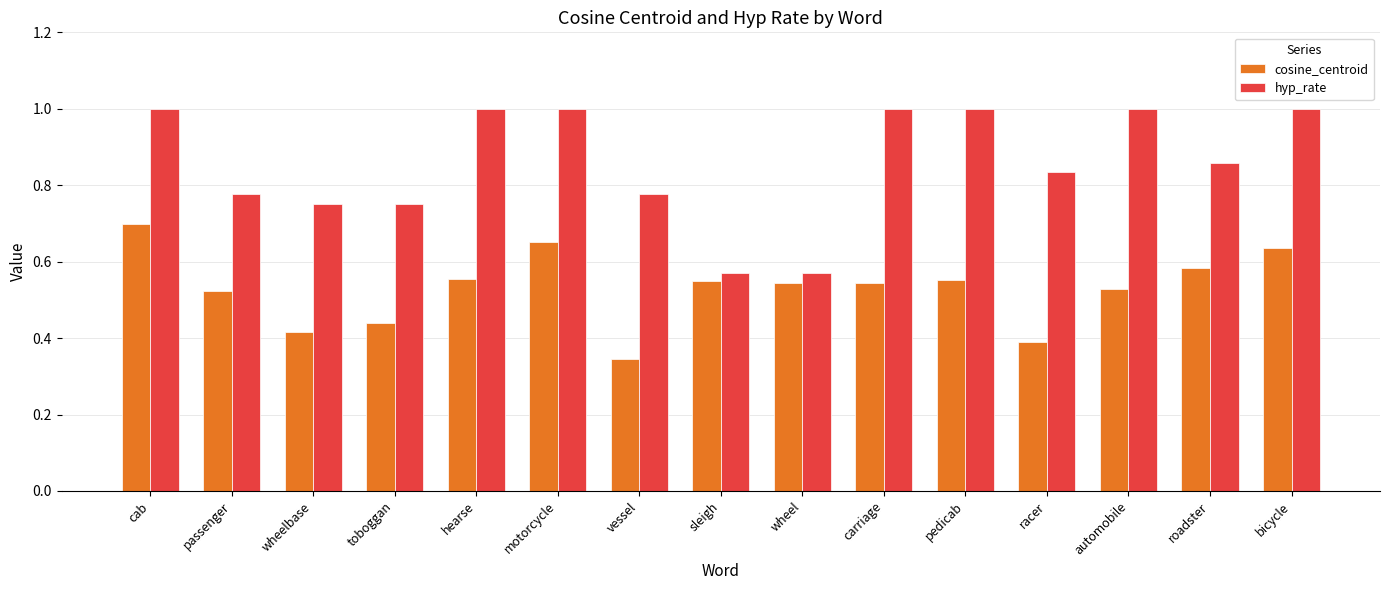

At cab, list the series in order from largest to smallest.

hyp_rate, cosine_centroid